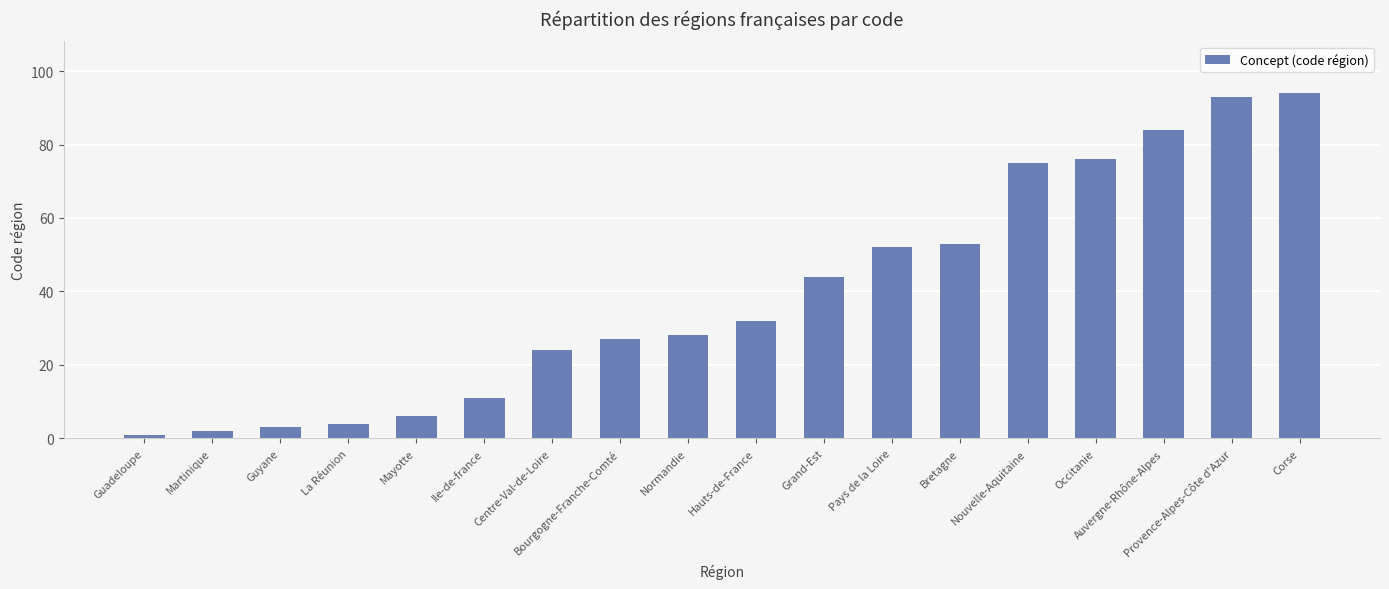

Reading left to right, transcribe all the data shown in this chart.

1	2	3	4	6	11	24	27	28	32	44	52	53	75	76	84	93	94